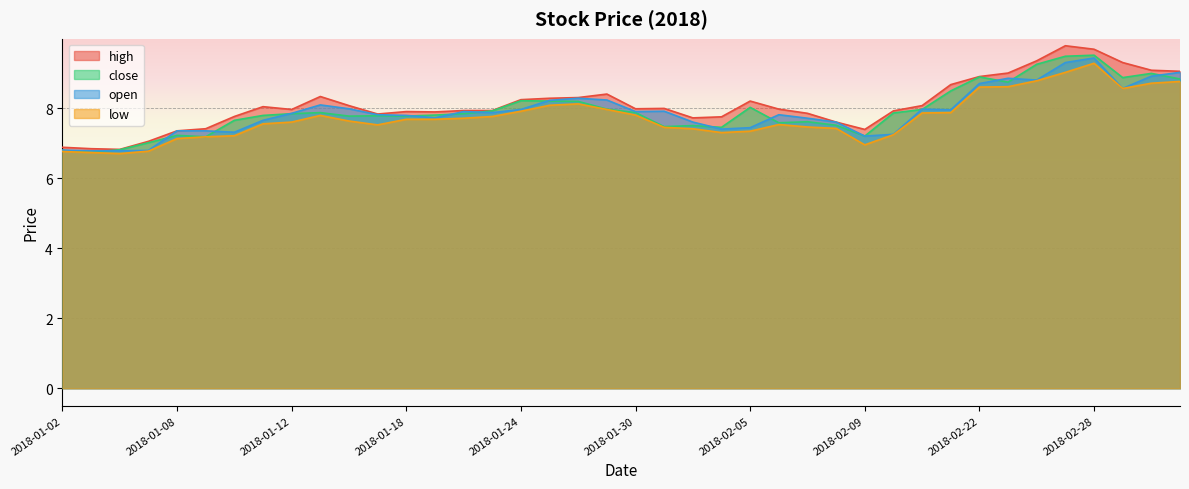

How many values in the close series exceed 7?

37